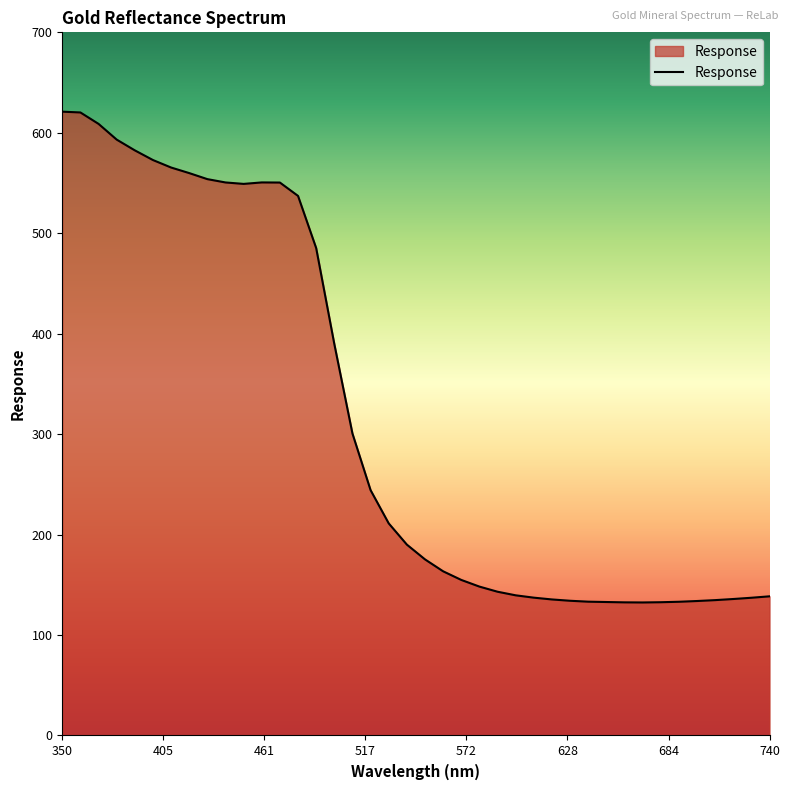

What is the maximum value shown in the chart?

621.0